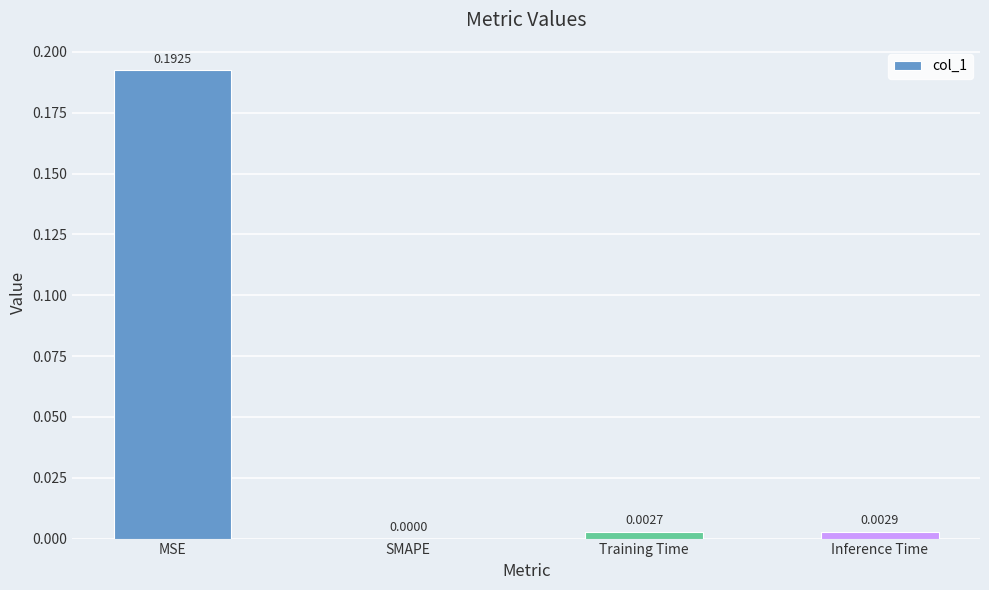

Are the bars grouped side by side (vs. stacked)?

No